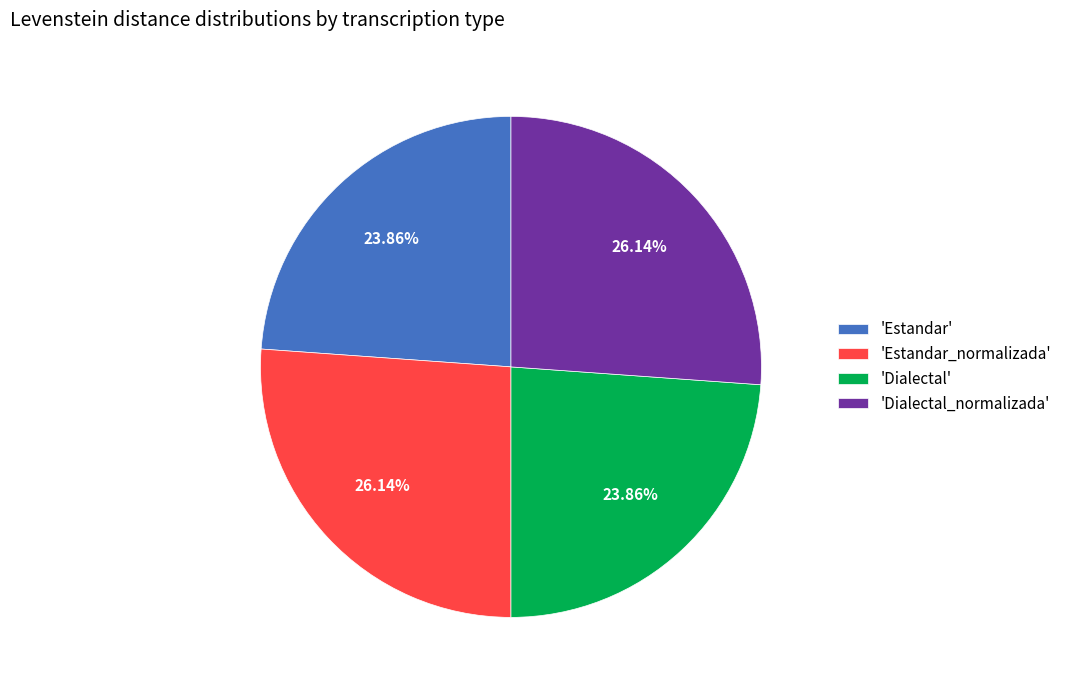

What is the ratio of the value at 'Dialectal' to the value at 'Estandar_normalizada'?

0.9